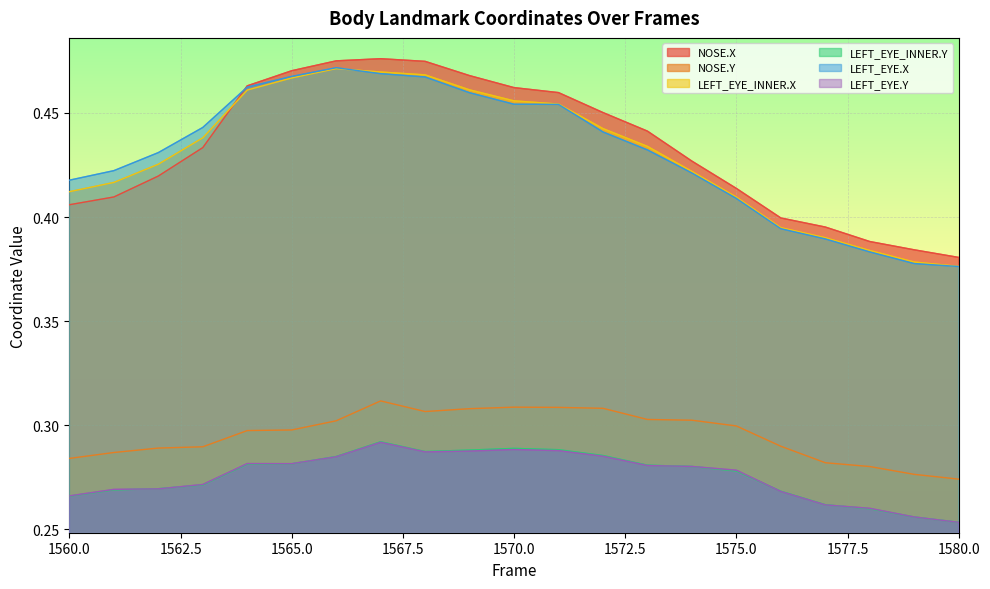

What is the difference between the second highest and second lowest values in the NOSE.X series?

0.1